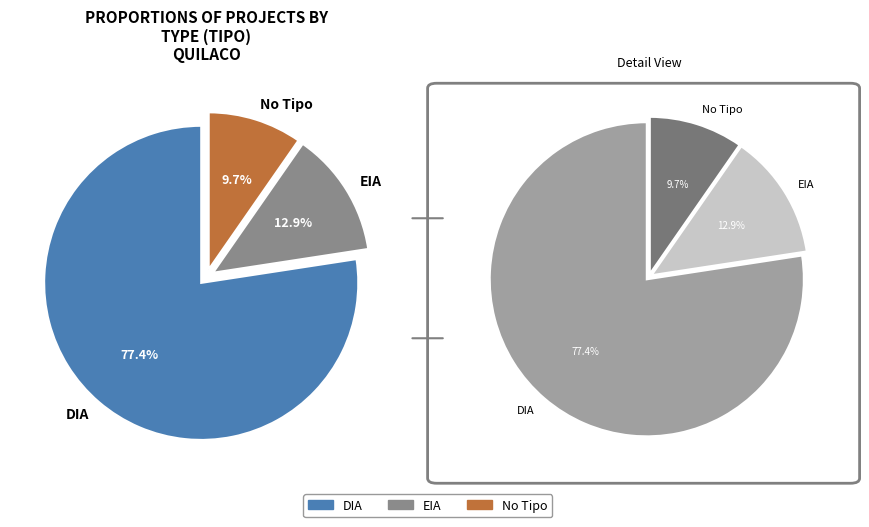

What is the ratio of the value at No Tipo to the value at DIA?

0.1